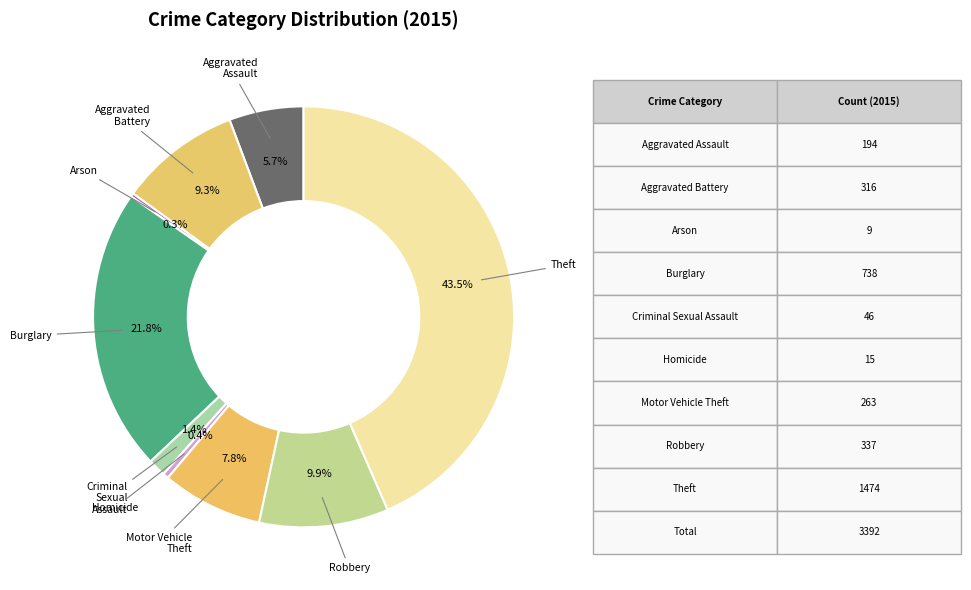

How much of the chart is everything except Robbery?

90.1%